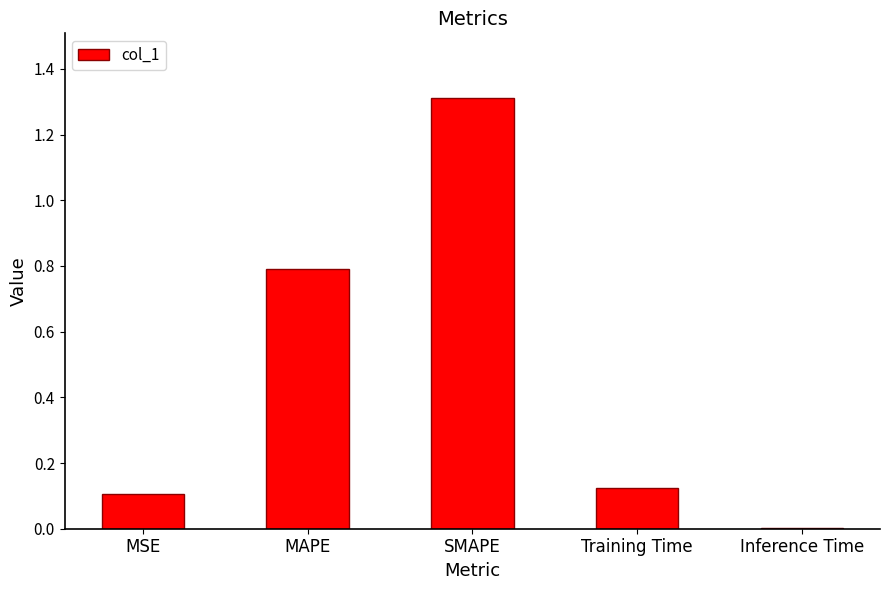

True or false: the data shows 0.0 at Inference Time.

True